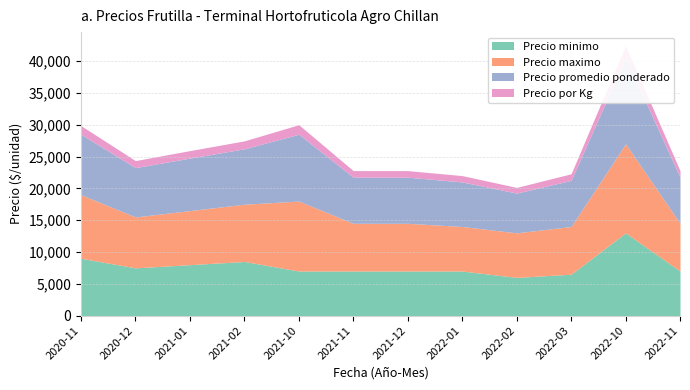

Between 2021-10 and 2022-10, which series saw the biggest shift?

Precio minimo